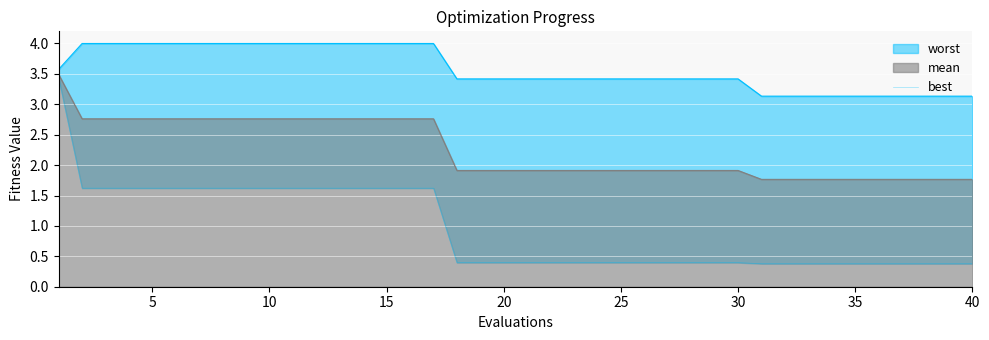

True or false: the data has more than 1 interior local peaks.

False